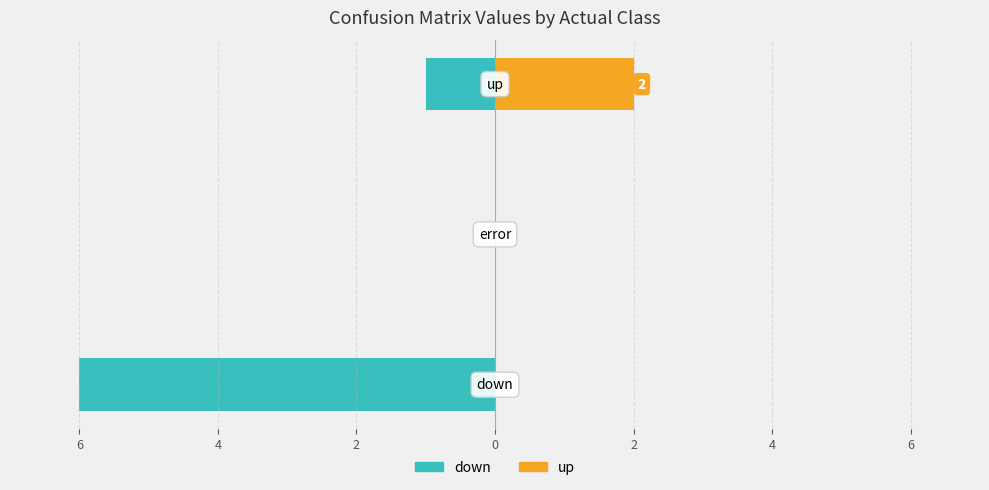

Between 8 and 6, which series saw the biggest shift?

down